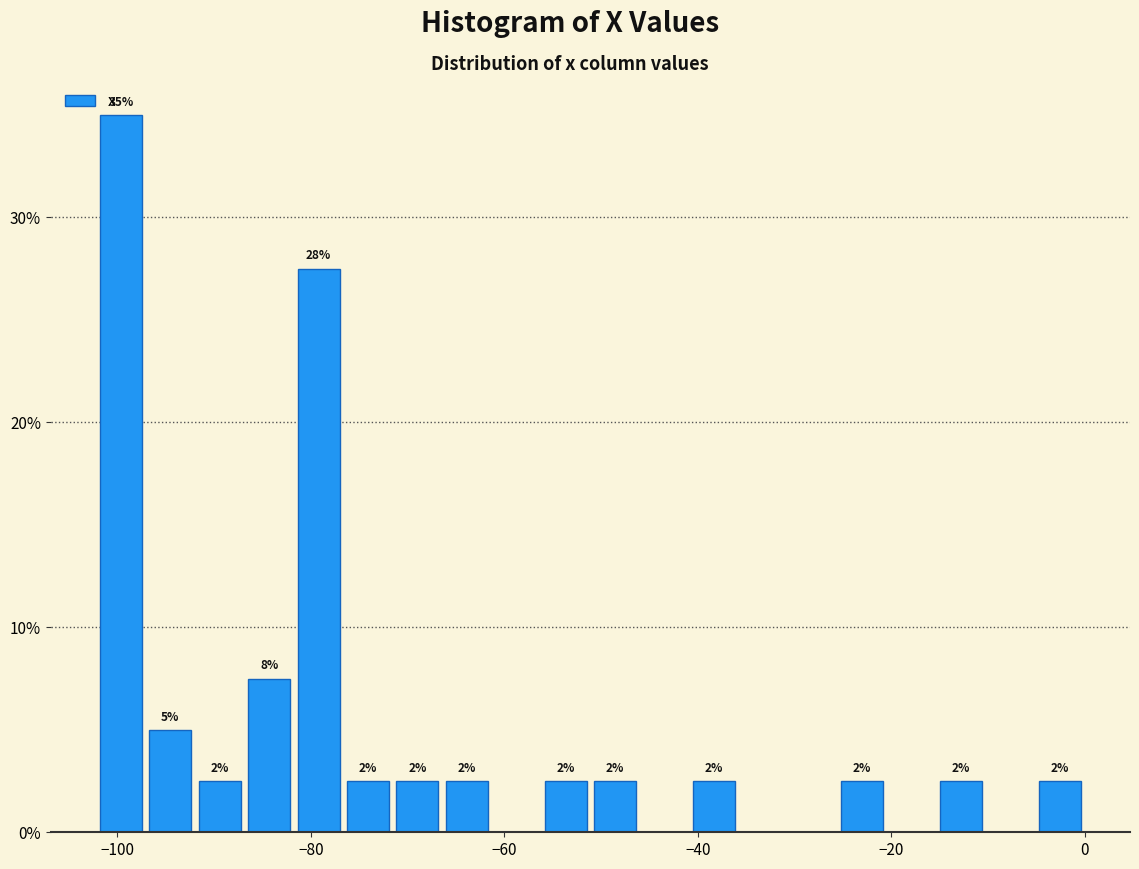

Read against the x-axis, roughly where is the centre of the tallest bar?

-100